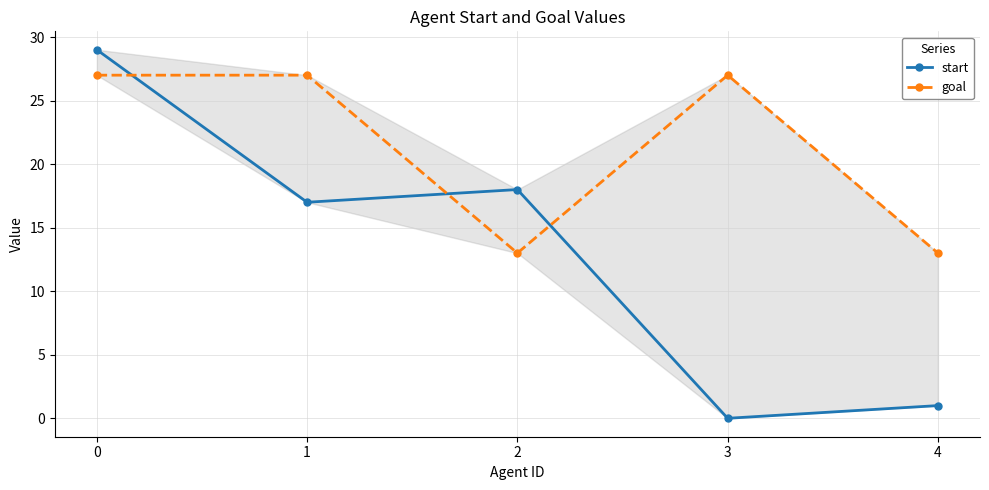

The value of start at 3 is -17. True or false?

False